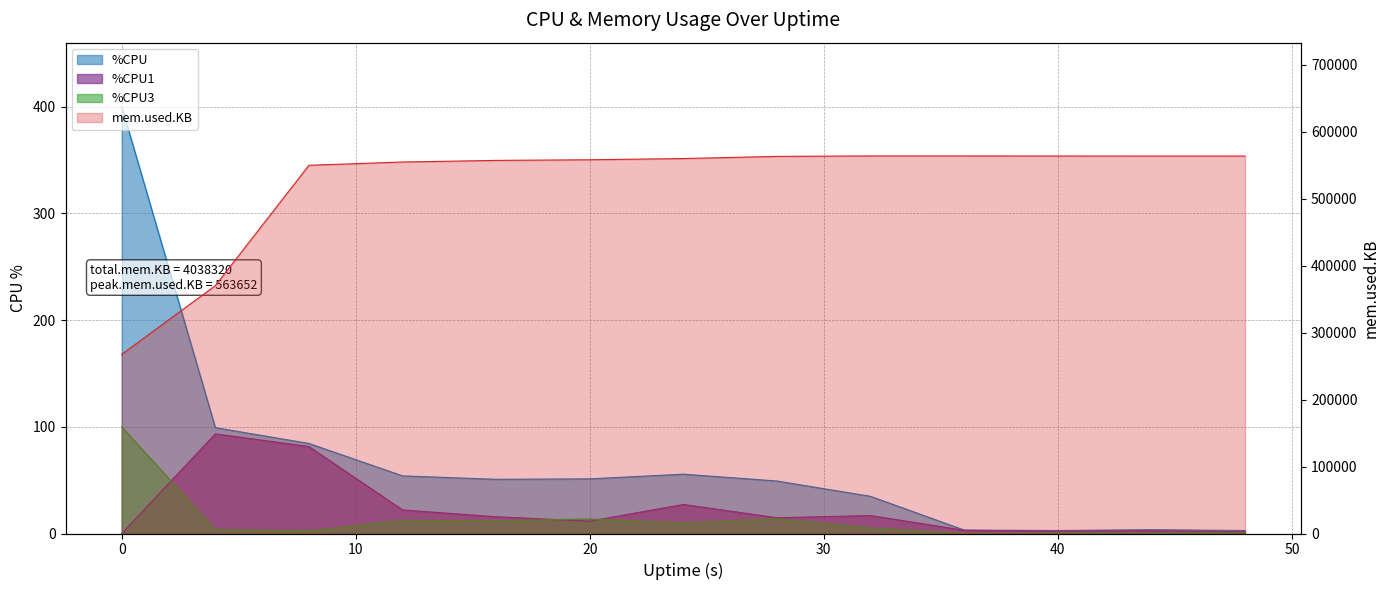

At how many categories does at least one series exceed 335848?

12